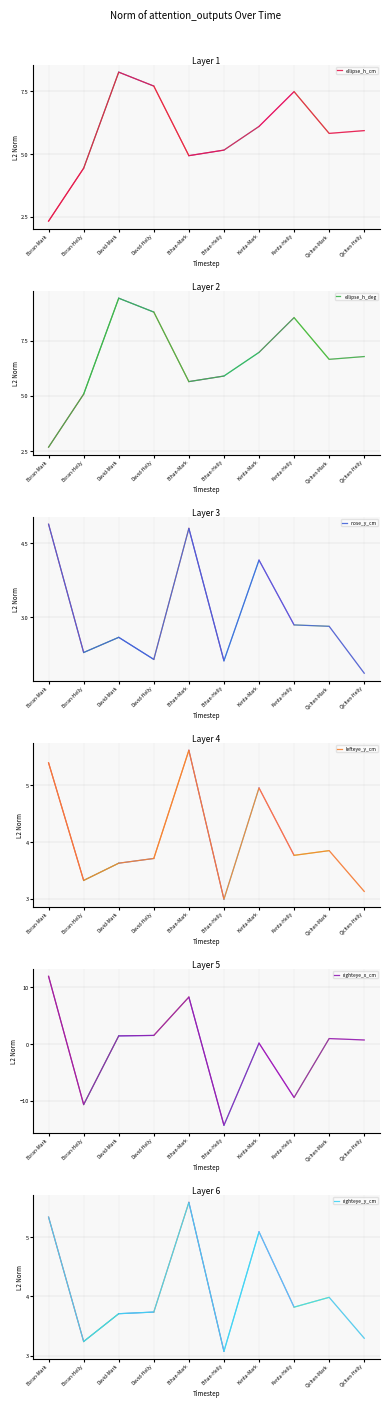

What is the value of the ellipse_h_deg point at the 8th from the left?

8.5